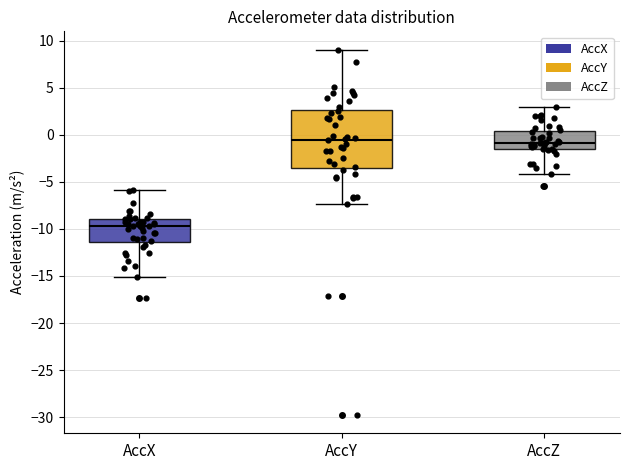

Which box is the tallest, from its lower edge to its upper edge?

AccY